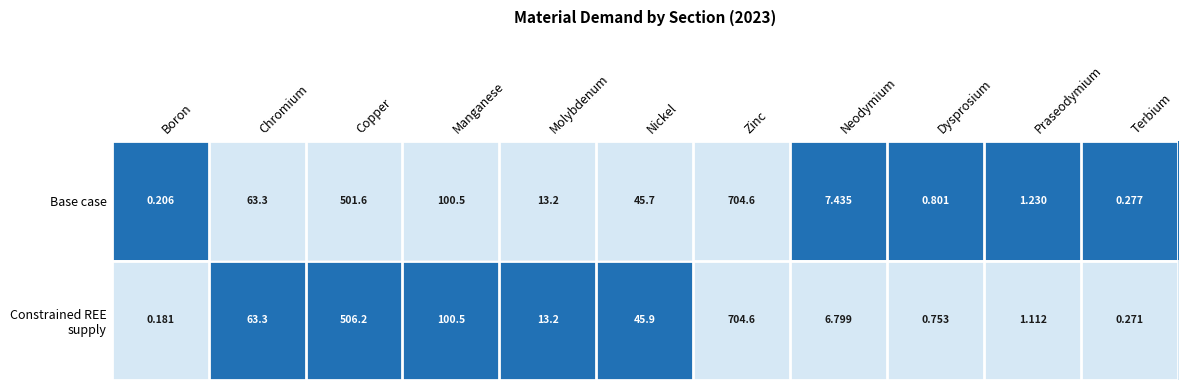

At which category is the sum across all series the highest?

Zinc